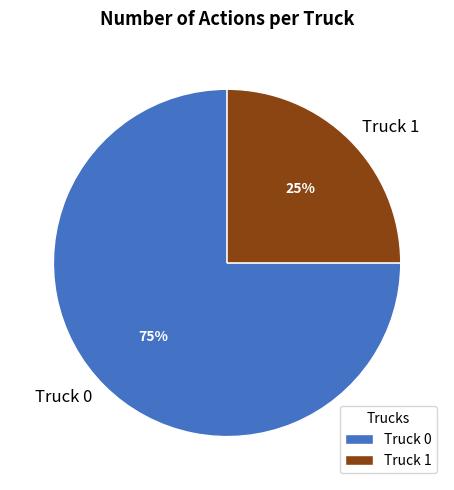

True or false: Truck 0 accounts for 75% of the total.

True